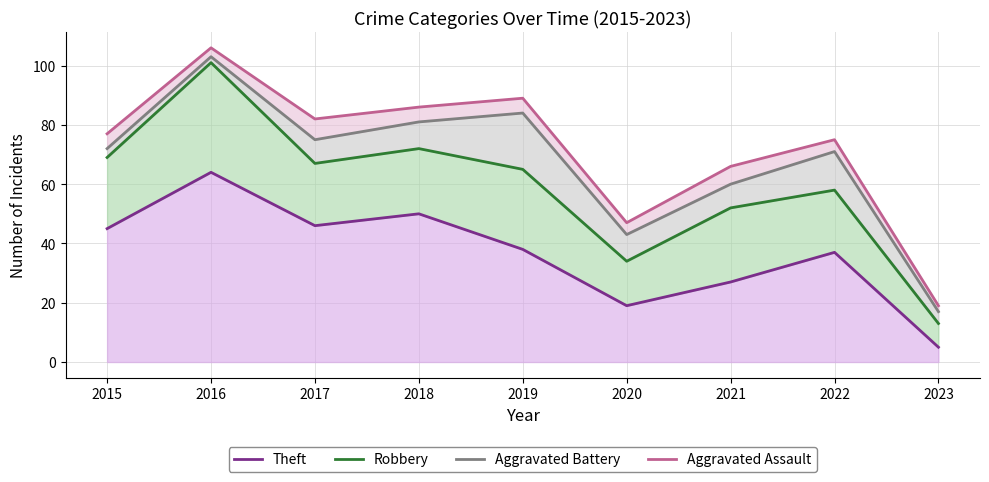

At which category is the sum across all series the highest?

2016